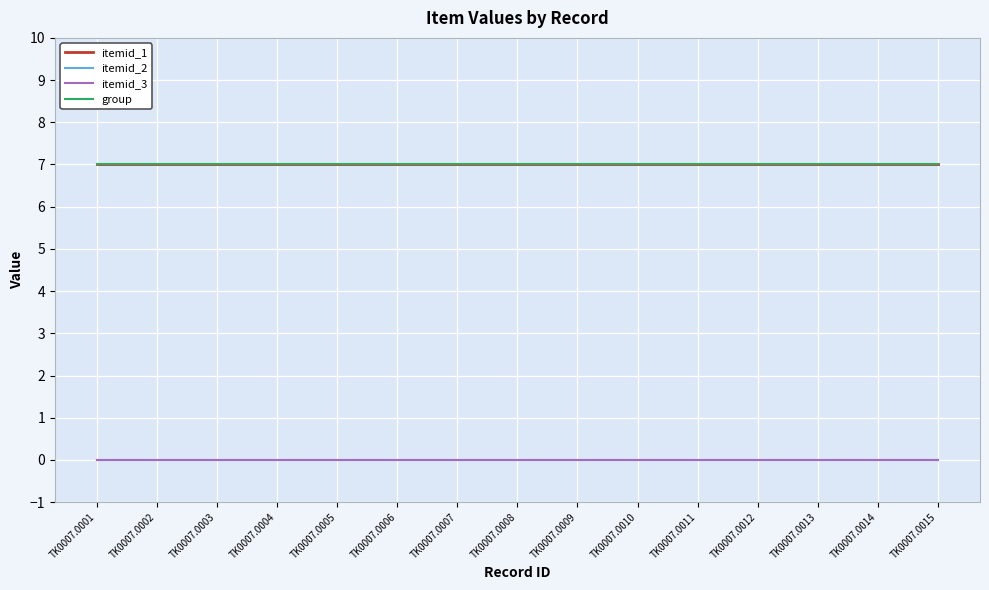

True or false: itemid_2 and itemid_1 intersect in this chart.

False